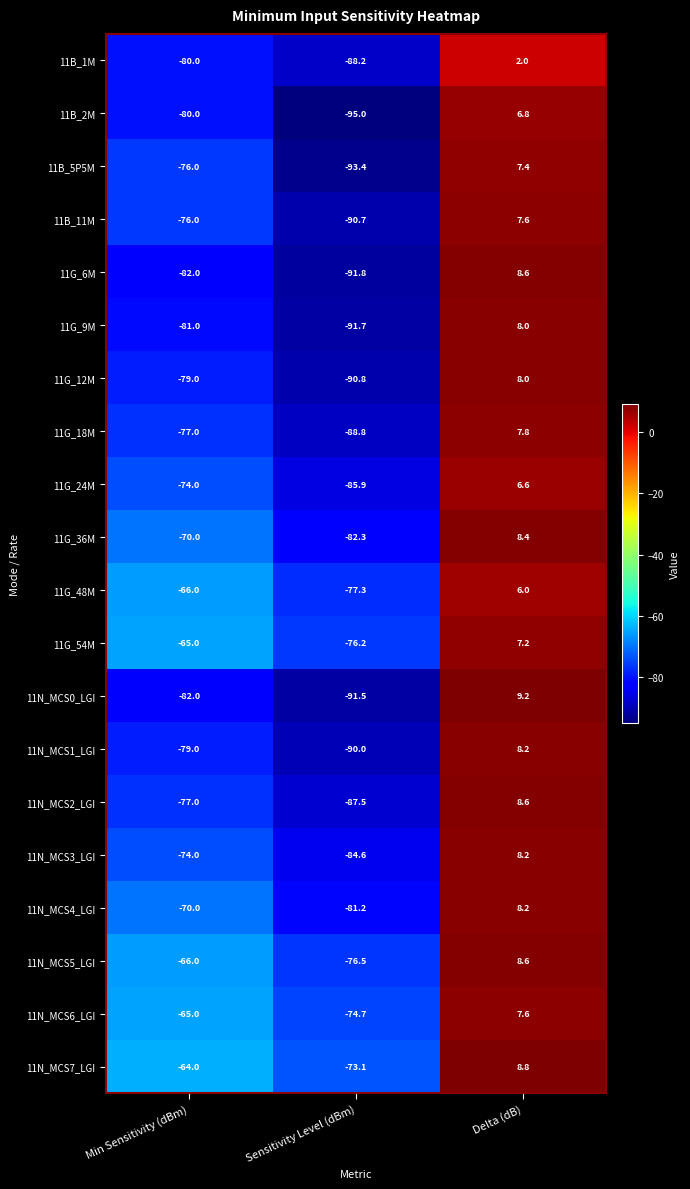

How many categories are shown in the chart?

3